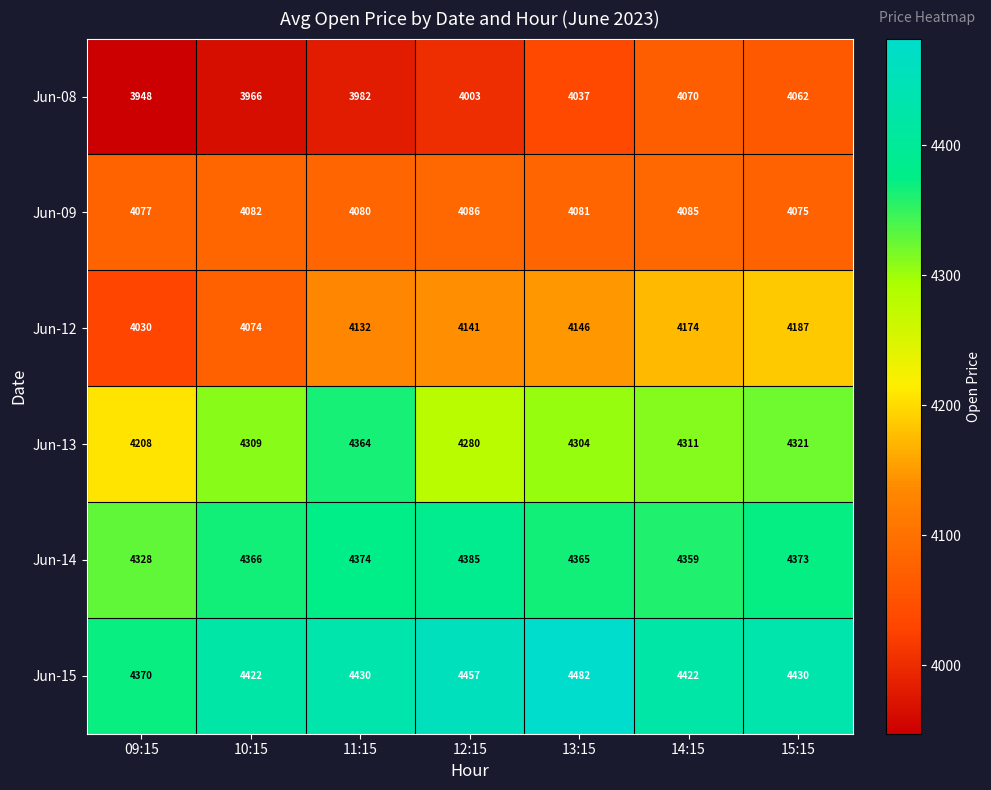

What is the difference between the highest and lowest values at 09:15?

422